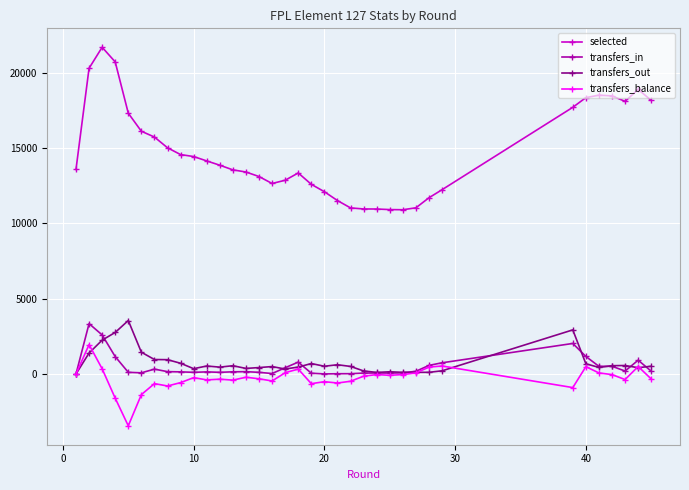

Which series has the largest range (max minus min)?

selected